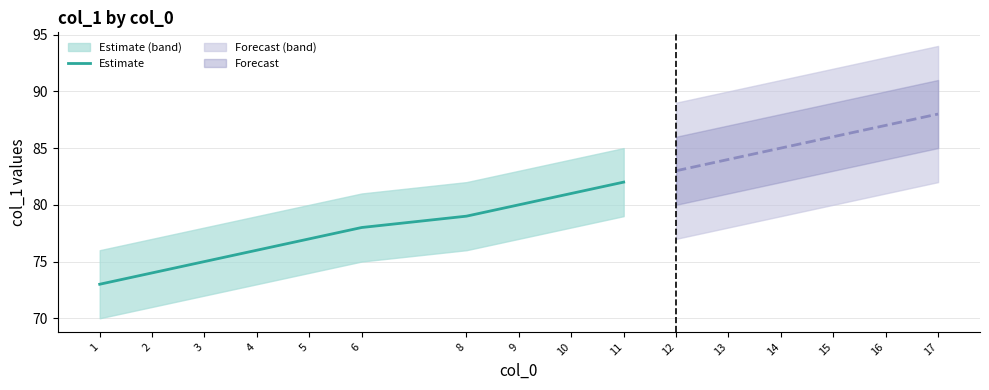

At which category does the chart reach its minimum across all series?

1